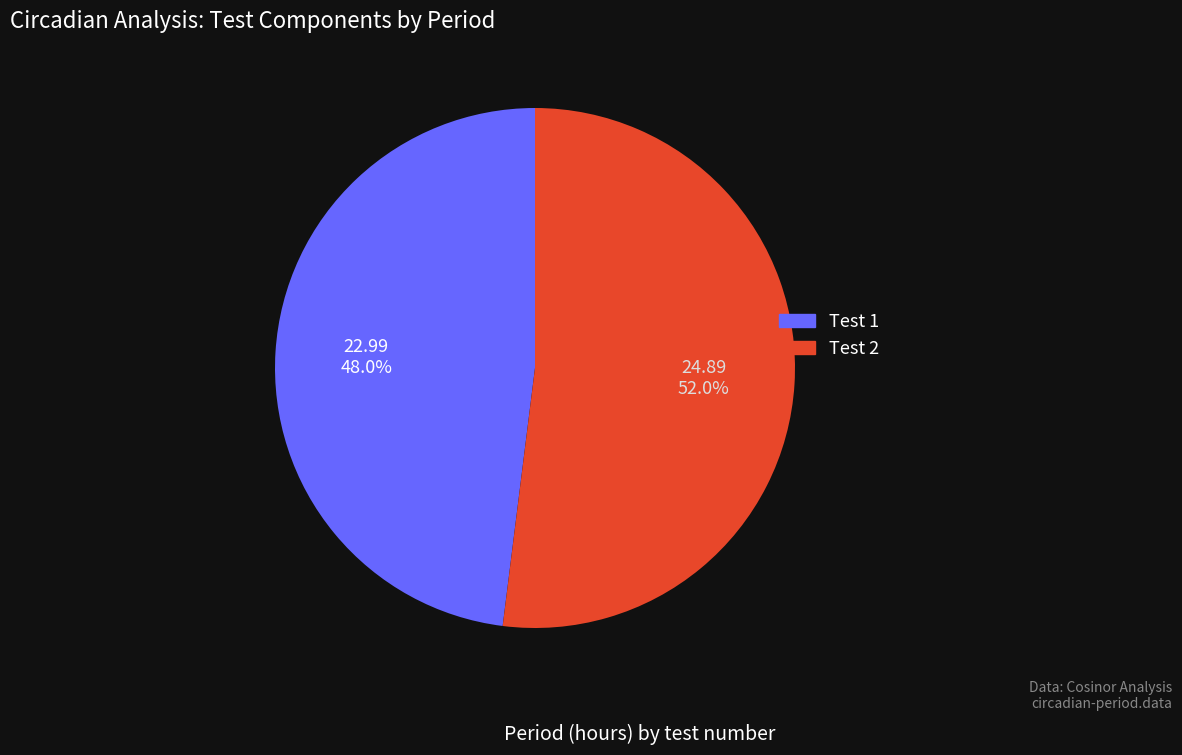

Is Test 2 the majority of the pie?

Yes